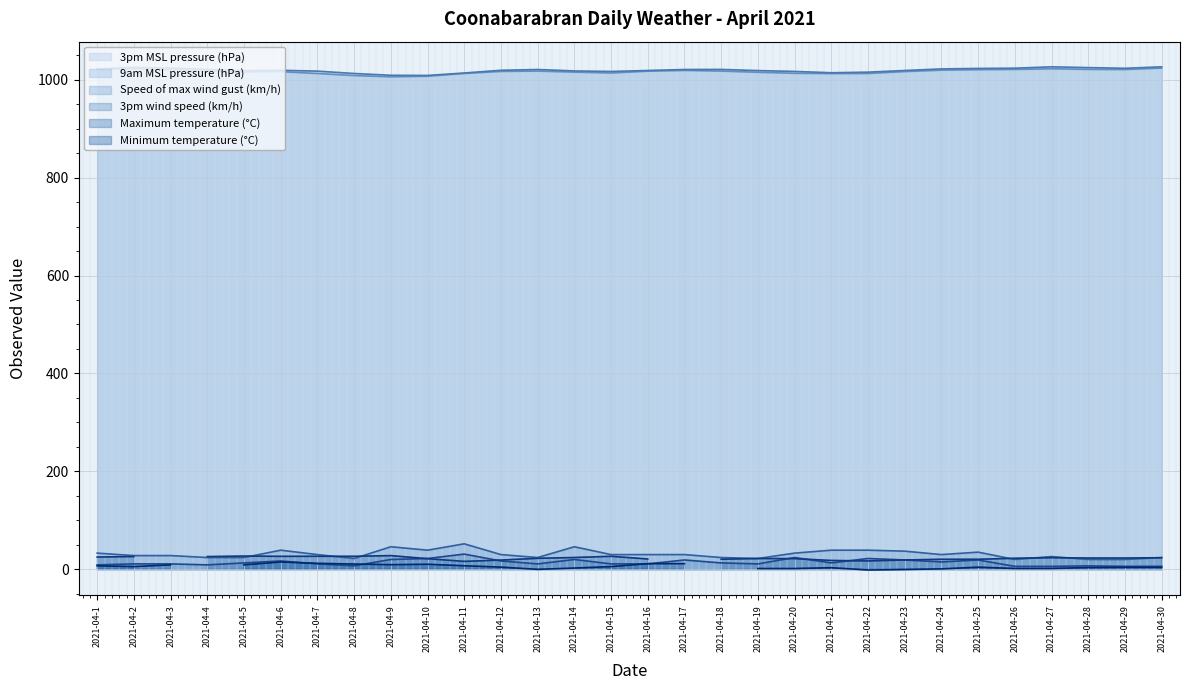

What is the value of the 9am MSL pressure (hPa) point at the 18th from the left?

1021.0